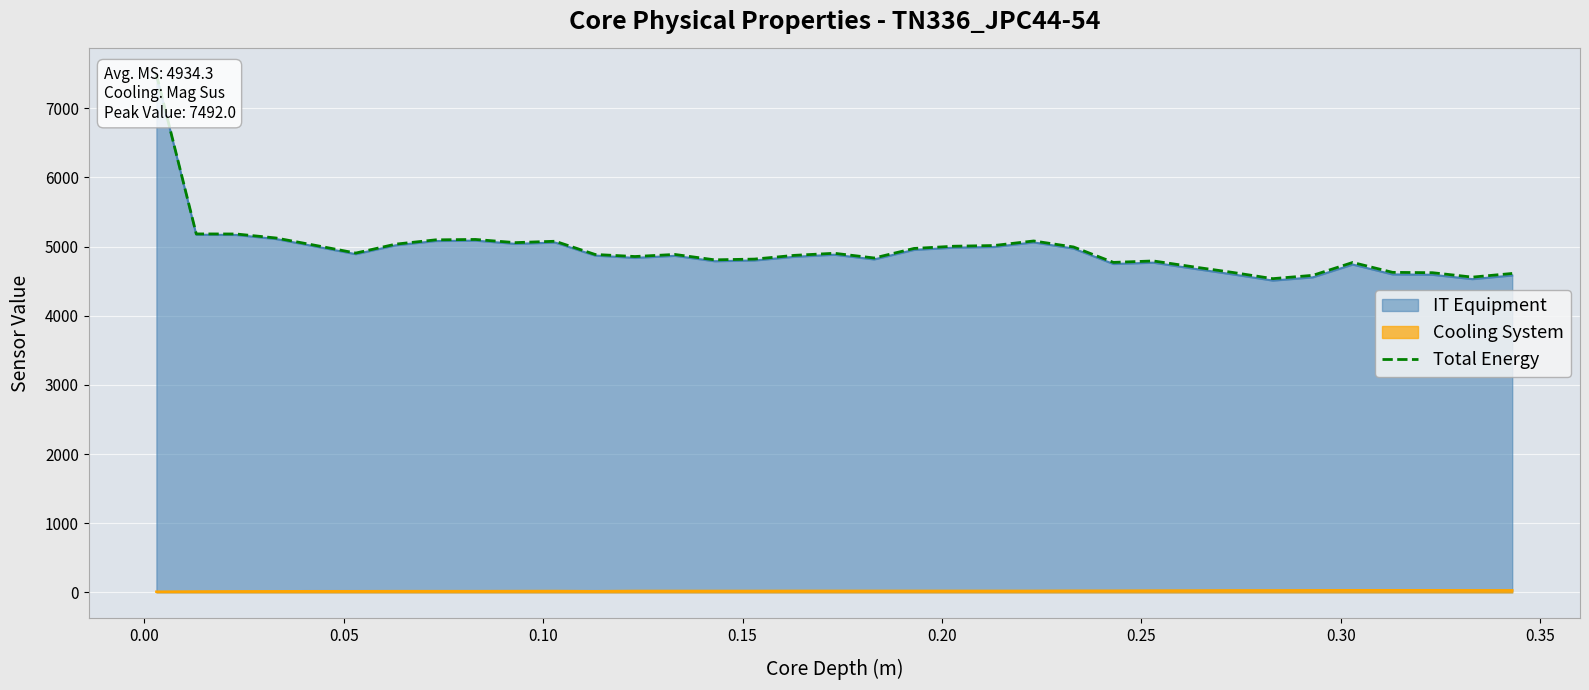

What is the average value?

4956